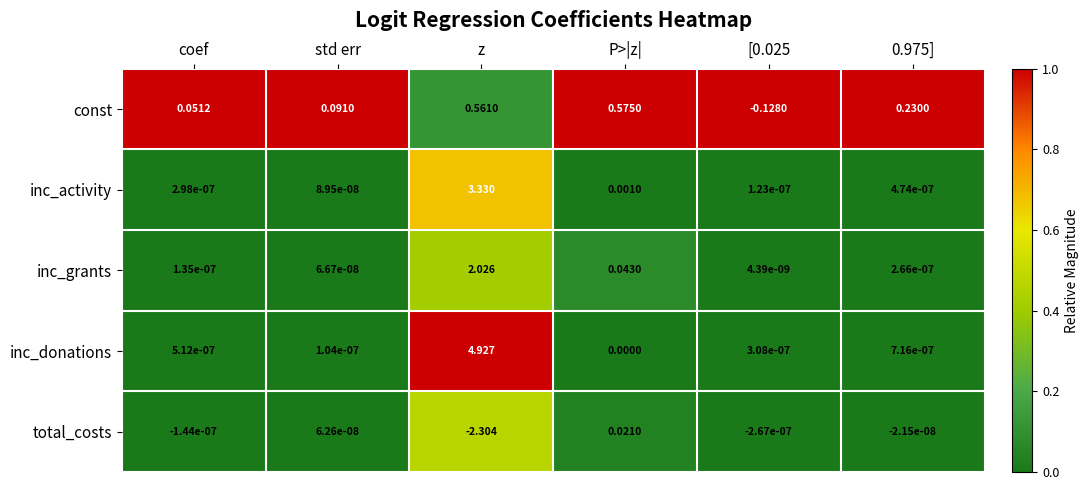

At how many categories does at least one series exceed 0?

6